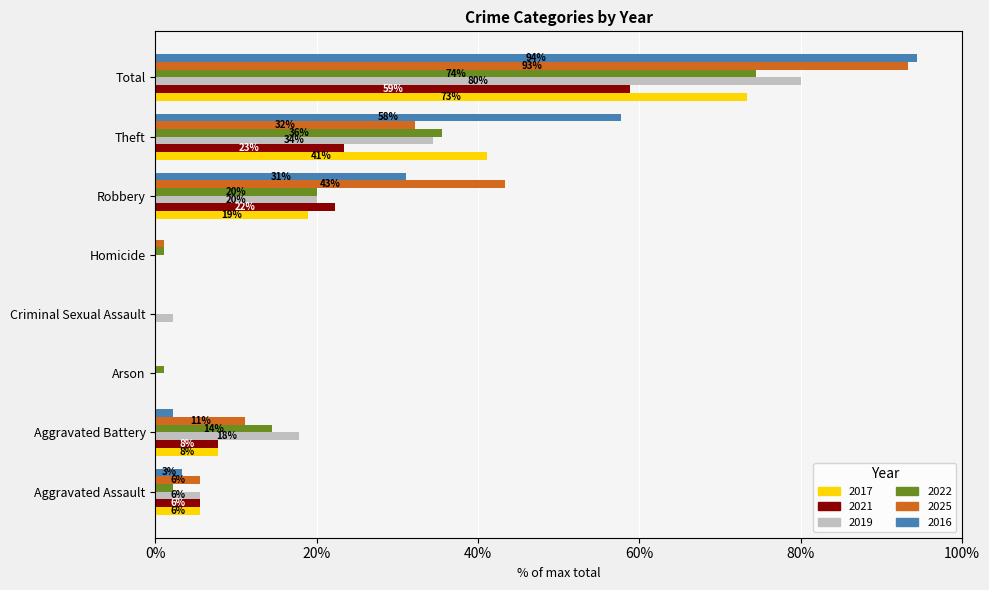

The value of 2016 at Aggravated Assault is 5.8. True or false?

False